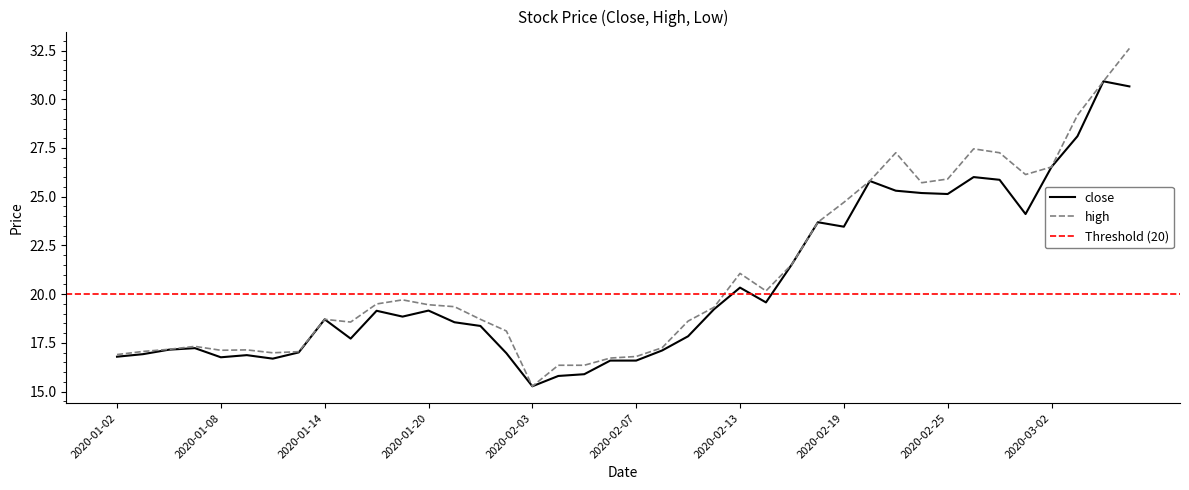

Reading left to right, extract all data points from this chart.

close: 16.8	16.9	17.2	17.2	16.8	16.9	16.7	17.0	18.7	17.7	19.1	18.8	19.2	18.6	18.4	17.0	15.3	15.8	15.9	16.6	16.6	17.1	17.8	19.2	20.3	19.6	21.5	23.7	23.5	25.8	25.3	25.2	25.1	26.0	25.9	24.1	26.5	28.1	30.9	30.7
high: 16.9	17.1	17.2	17.3	17.1	17.1	17.0	17.1	18.7	18.6	19.5	19.7	19.5	19.4	18.7	18.1	15.3	16.4	16.4	16.7	16.8	17.3	18.6	19.3	21.1	20.2	21.5	23.7	24.7	25.8	27.3	25.7	25.9	27.5	27.3	26.1	26.5	29.2	30.9	32.6